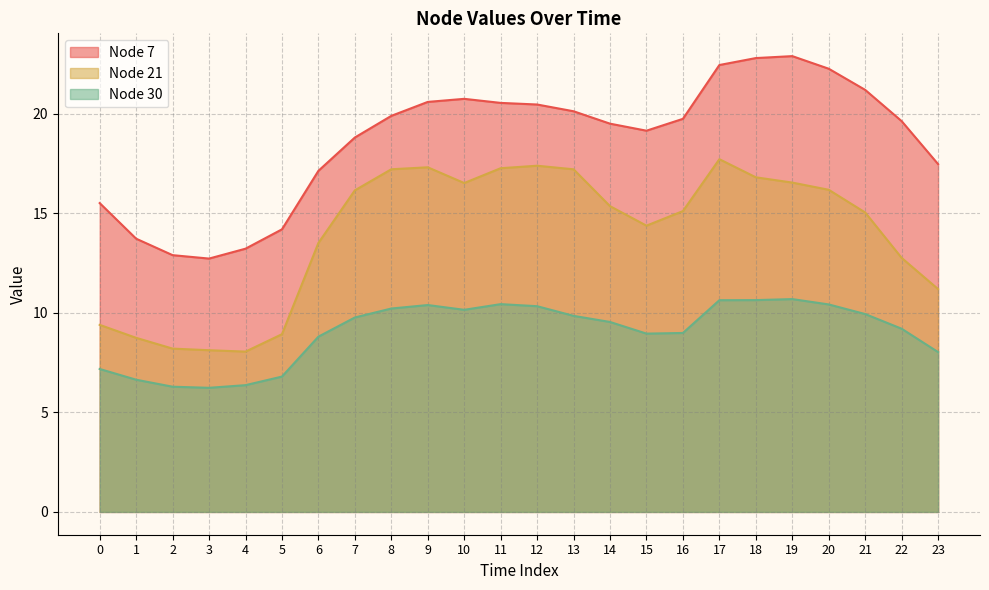

How many values in the Node 7 series exceed 19?

15